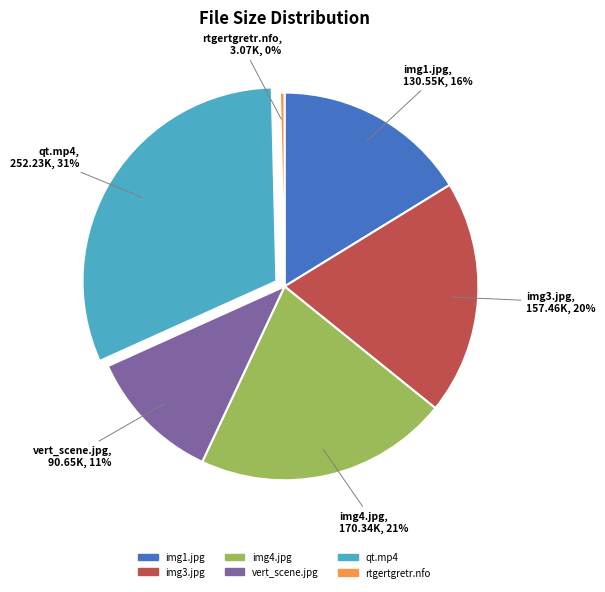

Does any single category account for the majority?

No